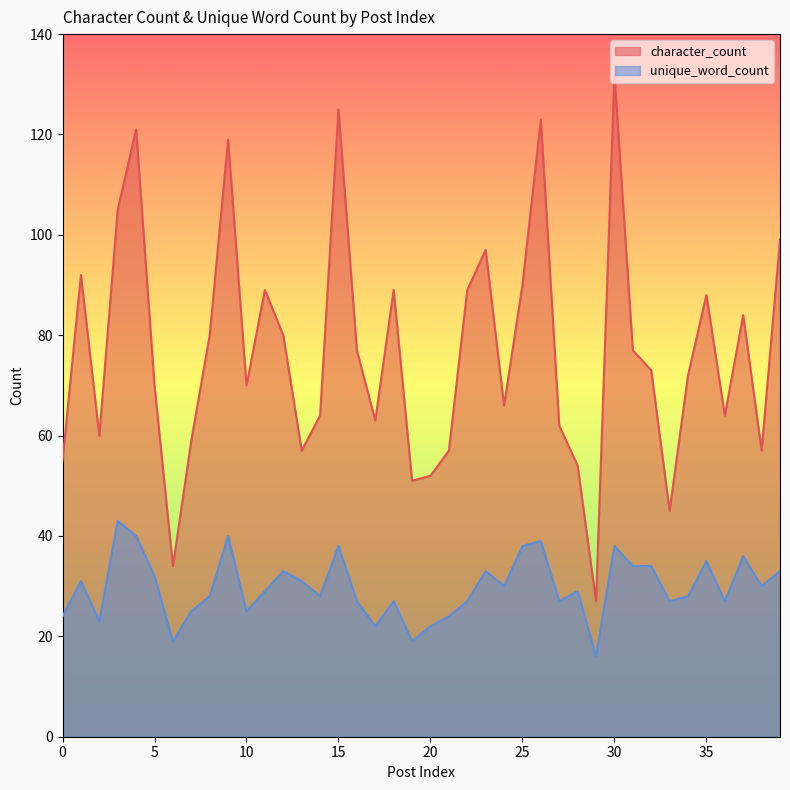

Rank the series by their maximum value, from highest to lowest.

character_count, unique_word_count